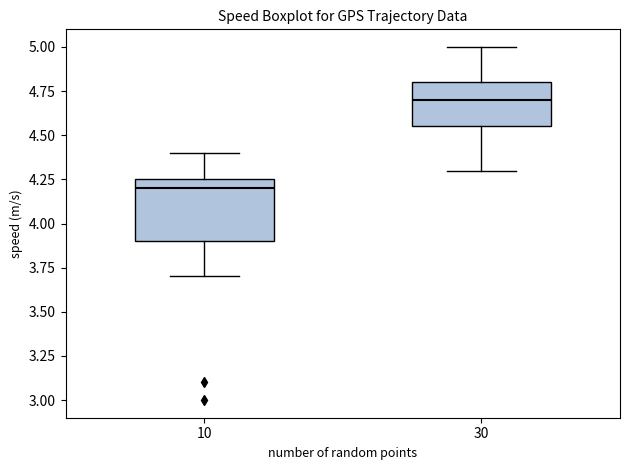

Reading left to right, read every box against the y-axis: the position of its median line, the range the box covers, and the ends of its whiskers. The values are not printed on the chart, so give them approximately, as read against the axis.

10: median 4.20, box 3.90 to 4.25, whiskers 3.70 to 4.40
30: median 4.70, box 4.55 to 4.80, whiskers 4.30 to 5.00